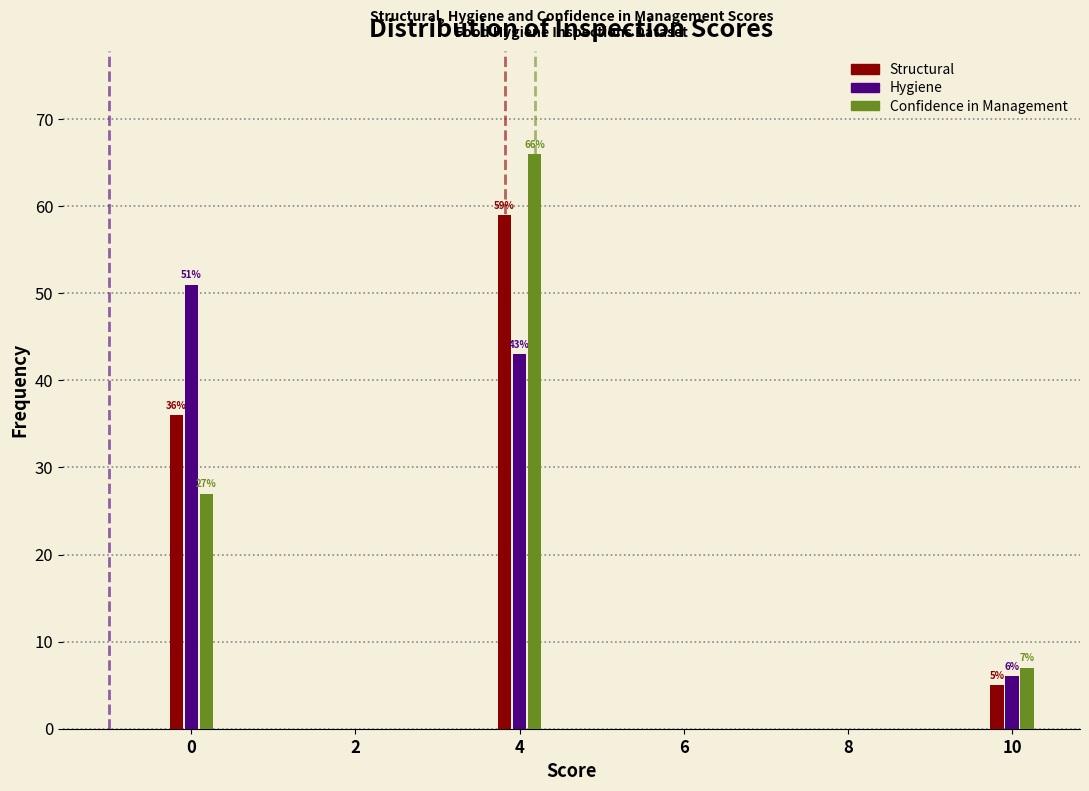

Reading left to right, transcribe all the data shown in this chart.

Structural: 0=36	2=0	4=59	6=0	8=0	10=5
Hygiene: 0=51	2=0	4=43	6=0	8=0	10=6
Confidence in Management: 0=27	2=0	4=66	6=0	8=0	10=7